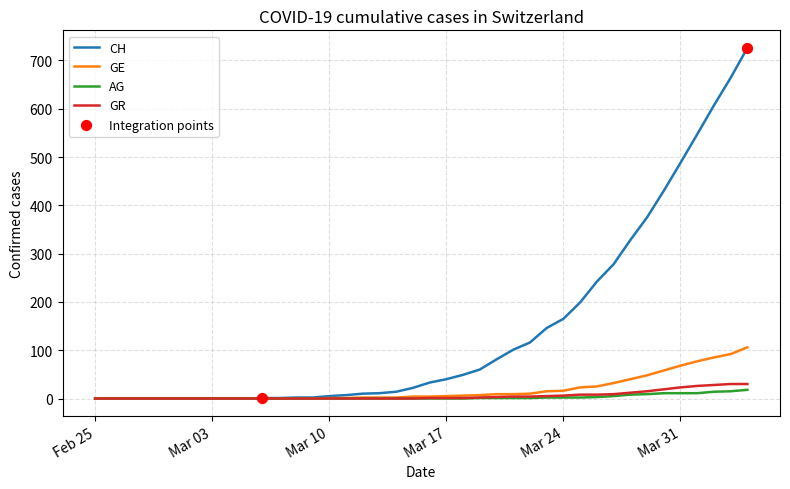

Which series has the widest spread of values?

CH